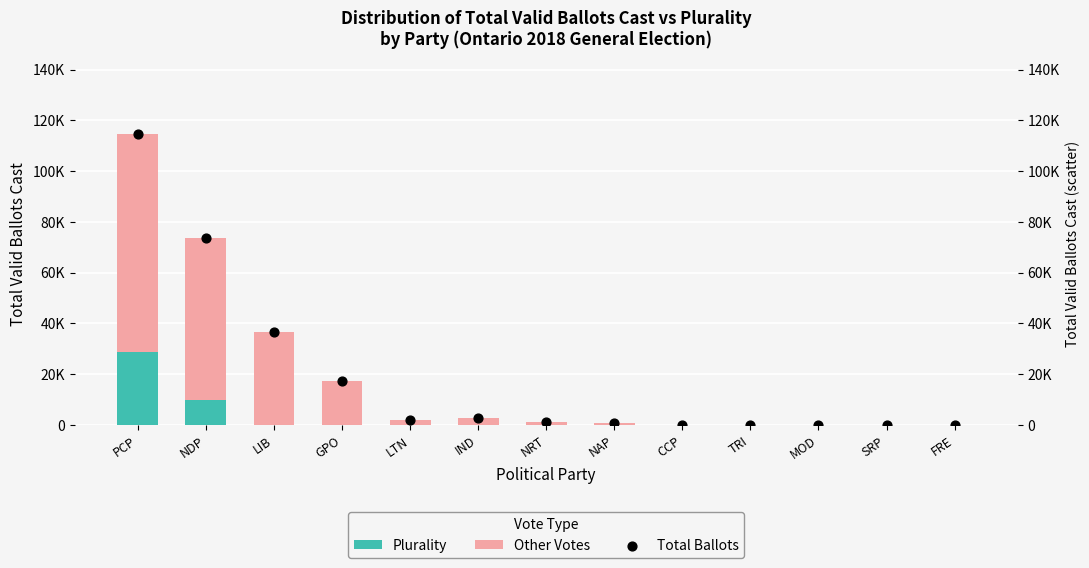

Is the value of Total Ballots at MOD greater than the value of Other Votes at FRE?

Yes